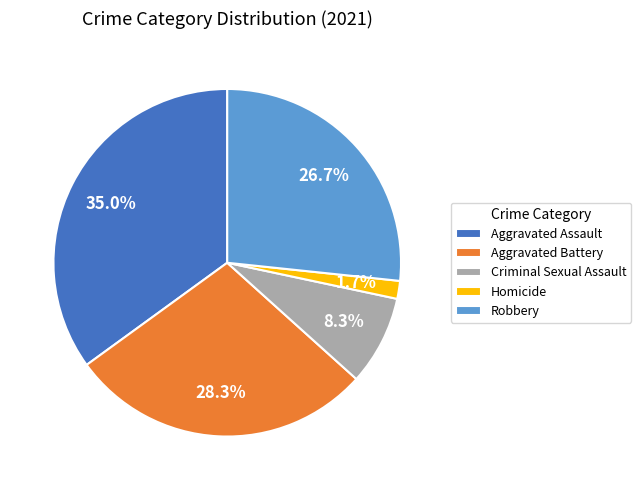

What percentage is the Robbery slice, to the nearest percent?

27%